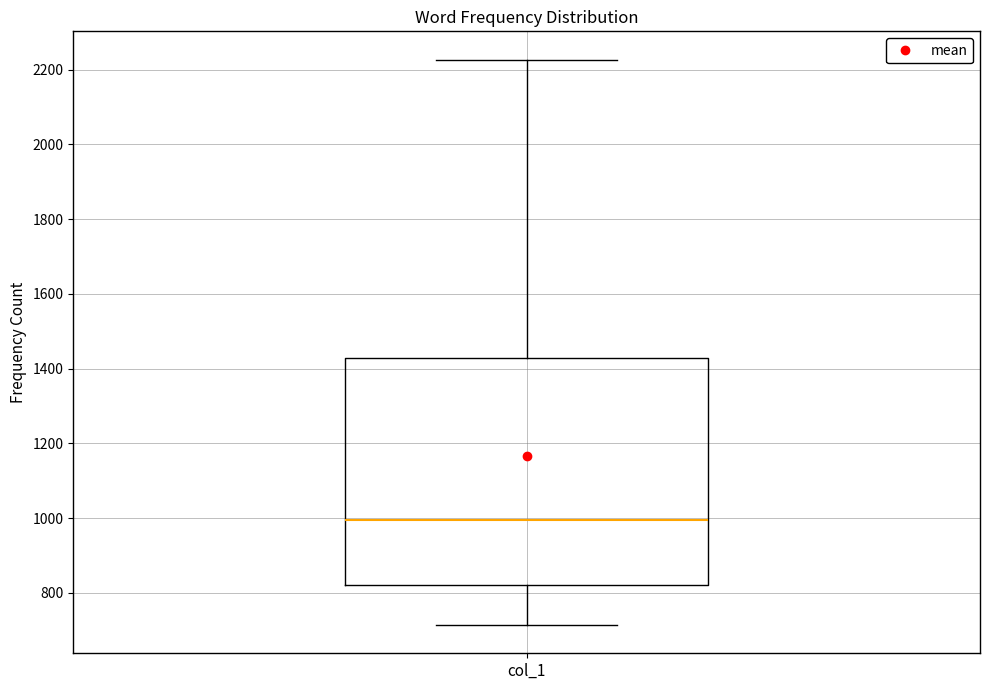

Where does the median line of the box for col_1 sit on the y-axis? The values are not printed on the chart, so give them approximately, as read against the axis.

1000